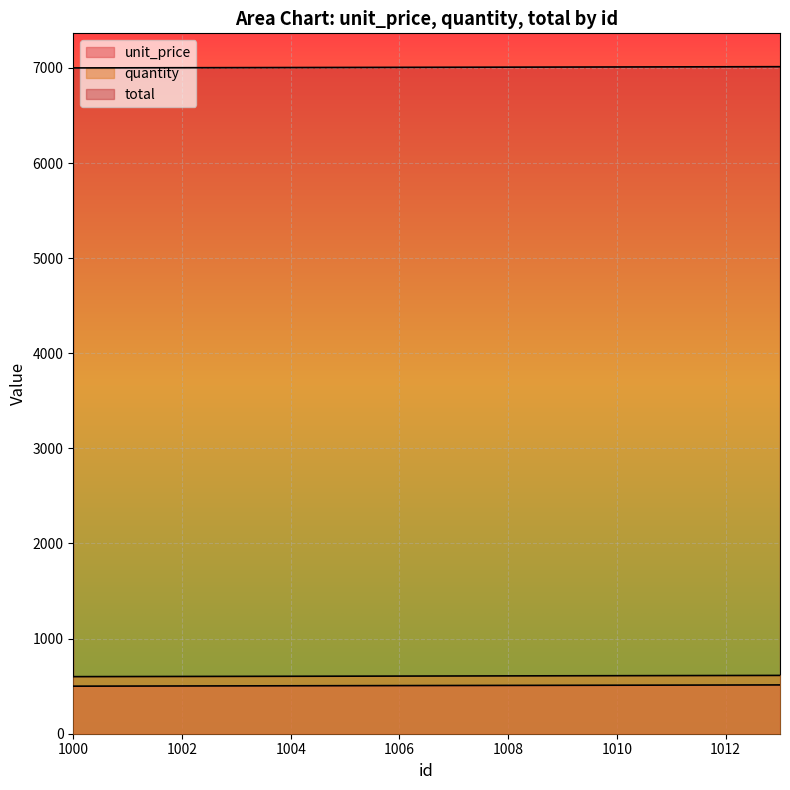

Is the value of quantity at 1004 greater than the value of unit_price at 1001?

Yes